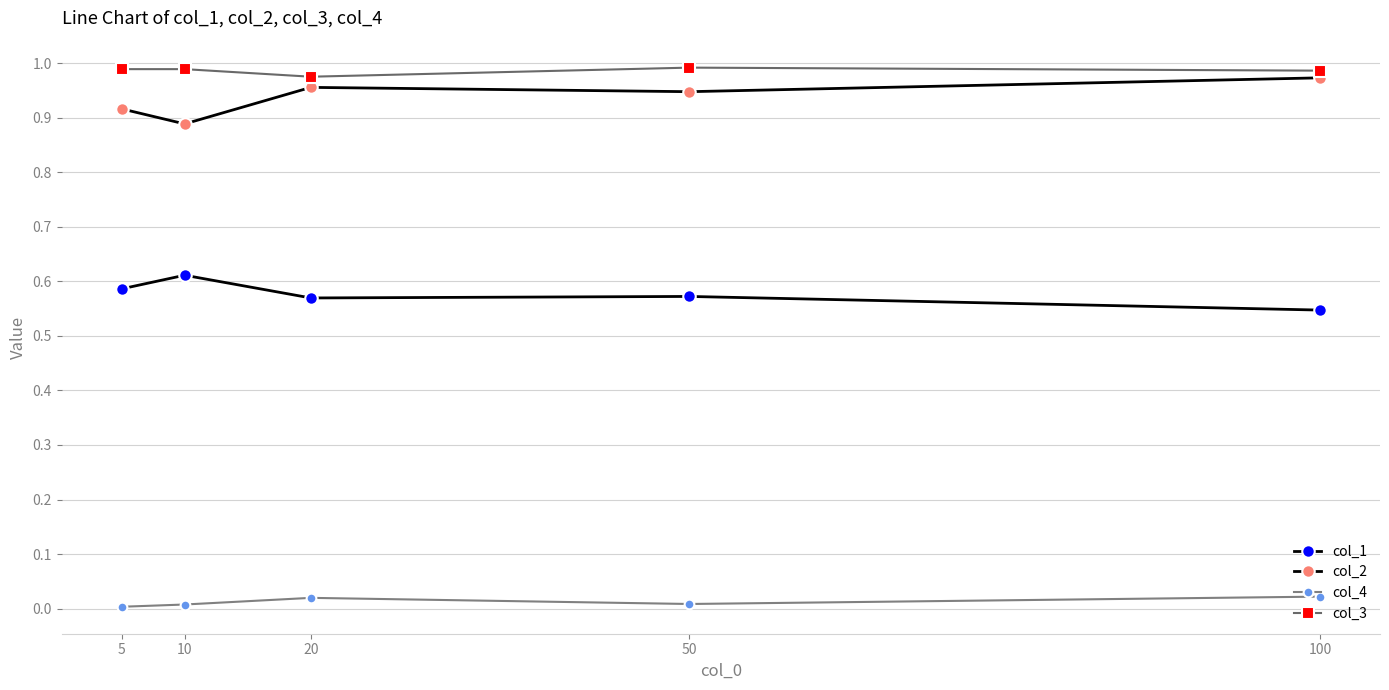

Does the chart have visible grid lines?

Yes